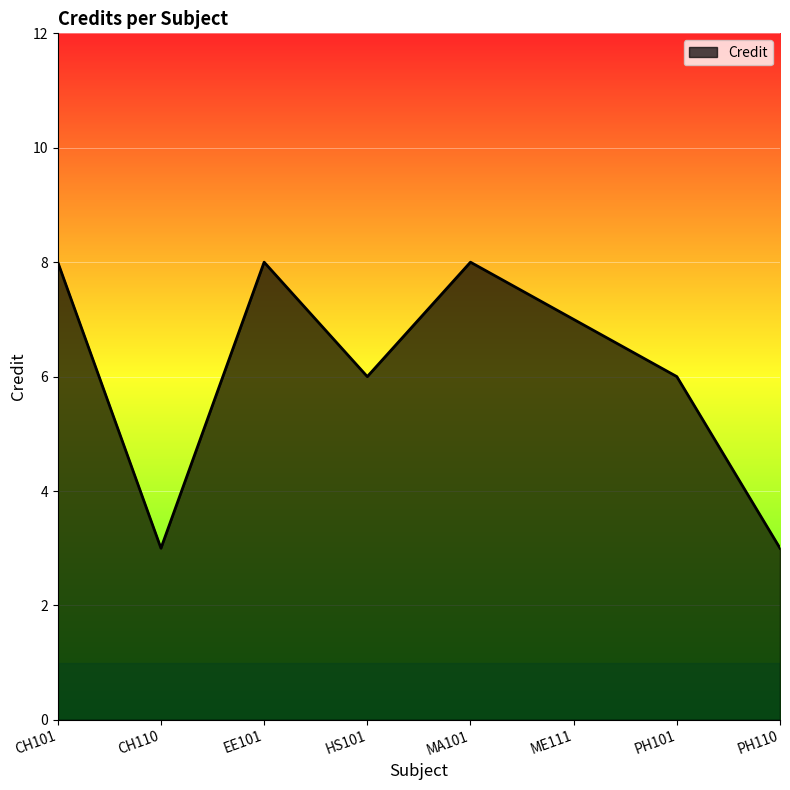

How many lines are shown in the chart?

1